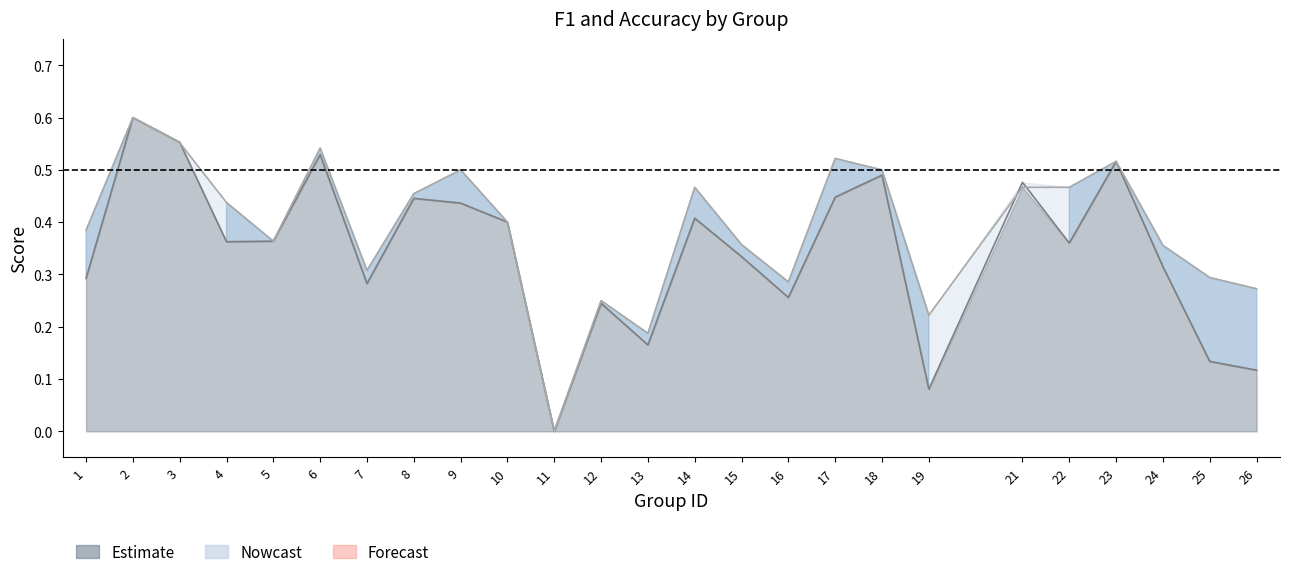

How many interior local valleys does the f1 series have?

7